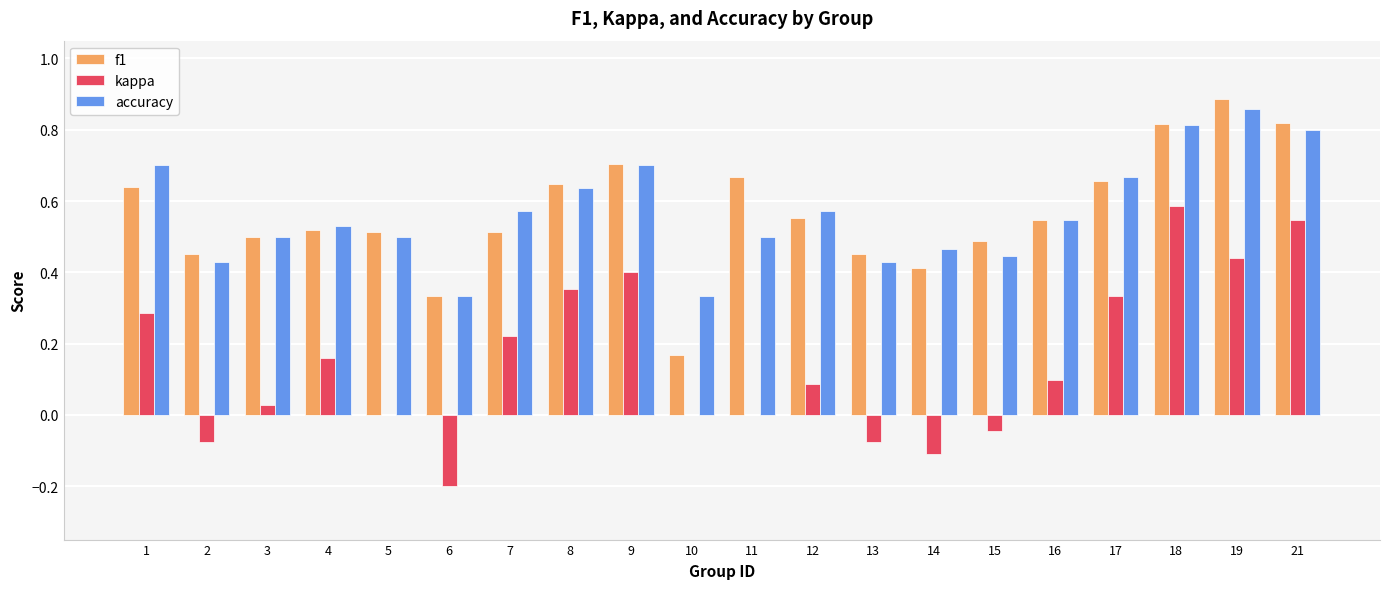

Is the value of kappa at 16 greater than the value of f1 at 14?

No